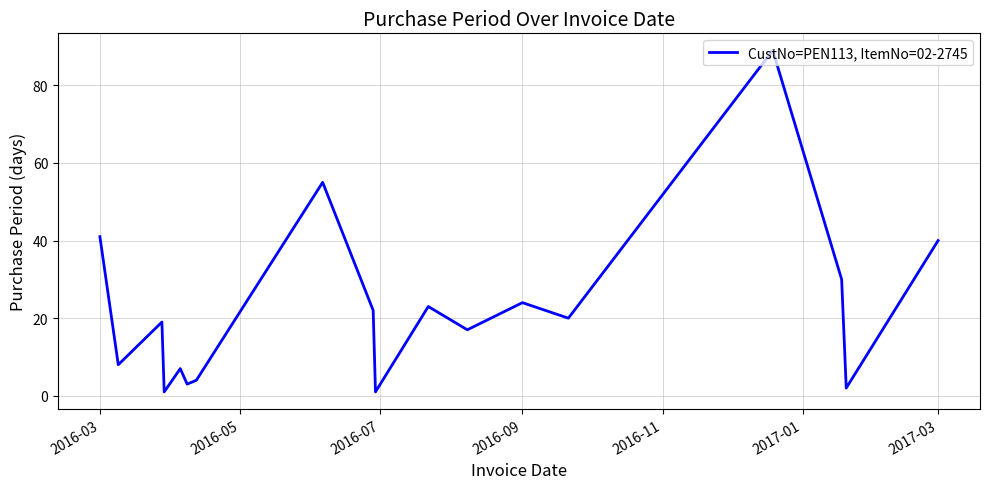

What is the greatest value displayed?

89